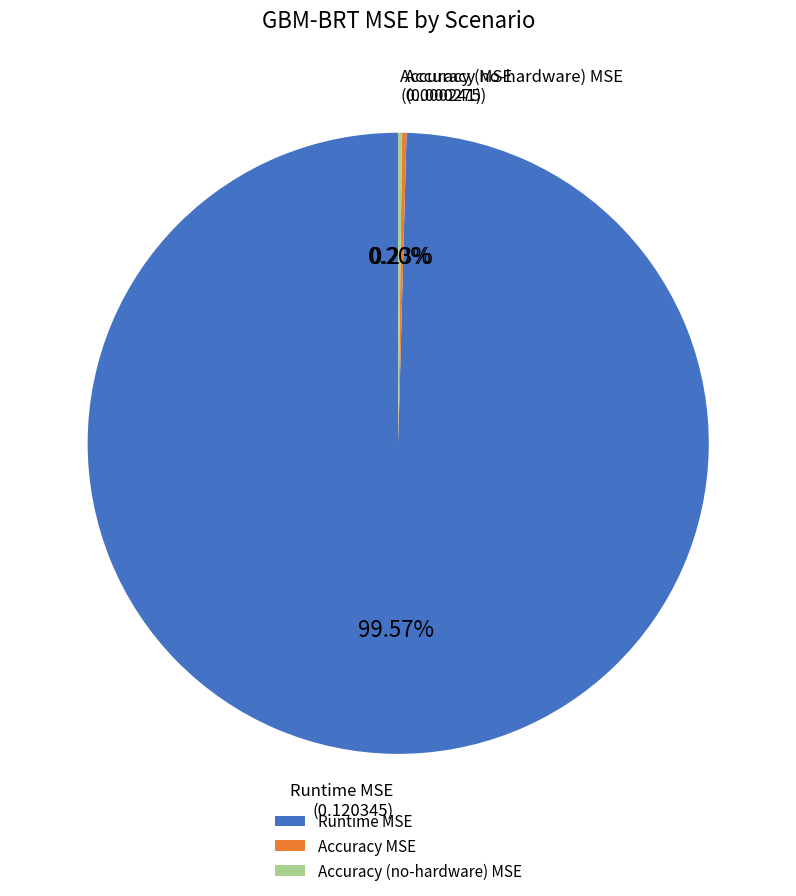

Which category accounts for the majority?

Runtime MSE